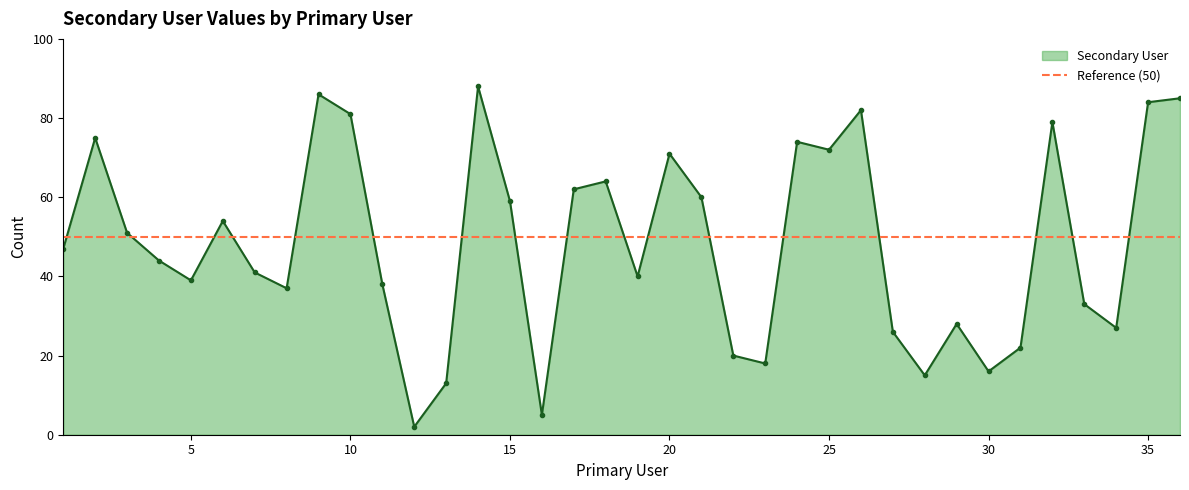

List the labels in order of value, smallest first.

12, 16, 13, 28, 30, 23, 22, 31, 27, 34, 29, 33, 8, 11, 5, 19, 7, 4, 1, 3, 6, 15, 21, 17, 18, 20, 25, 24, 2, 32, 10, 26, 35, 36, 9, 14